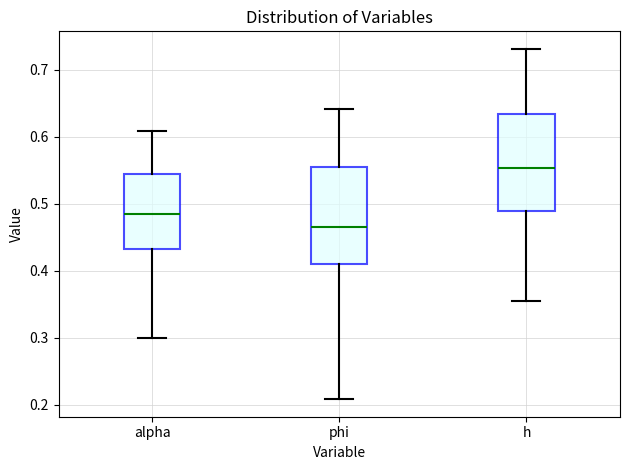

Where is the lower edge of the box for alpha on the y-axis? The values are not printed on the chart, so give them approximately, as read against the axis.

0.43